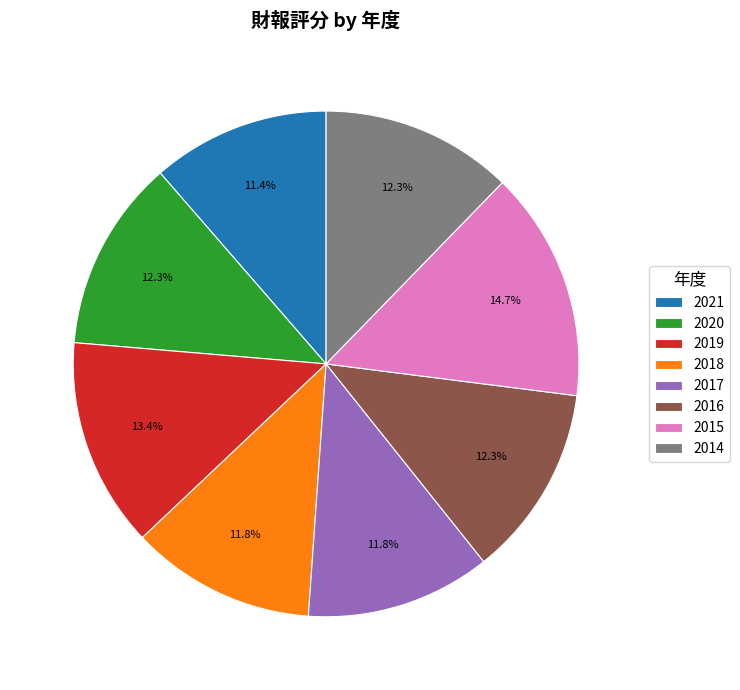

To the nearest percent, what portion does 2015 represent?

15%